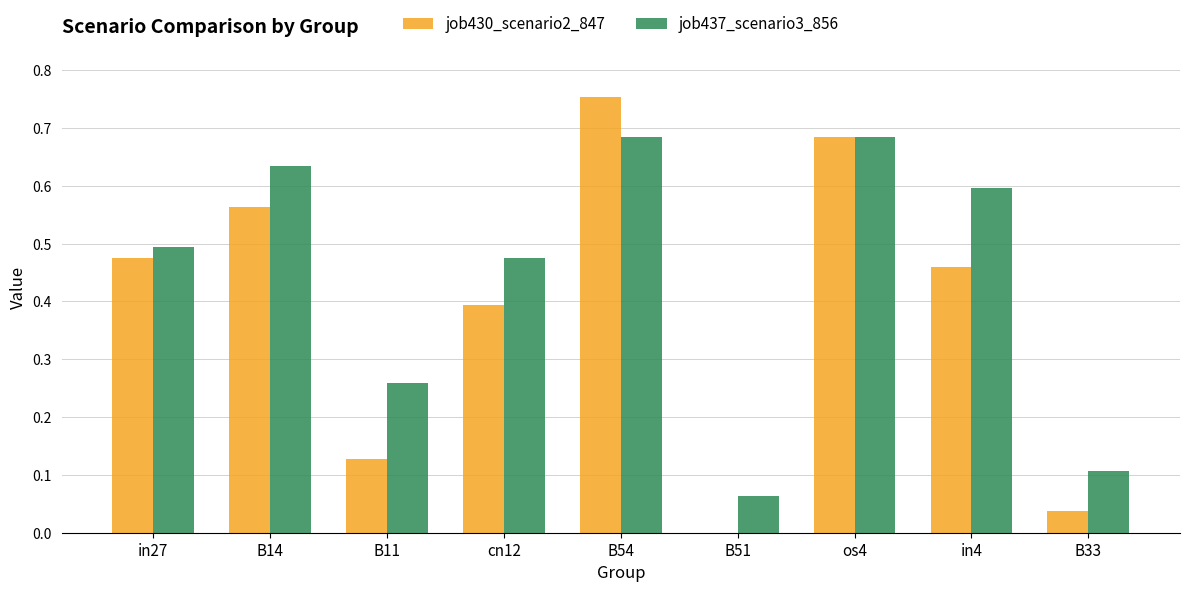

At which category is the sum across all series the highest?

B54